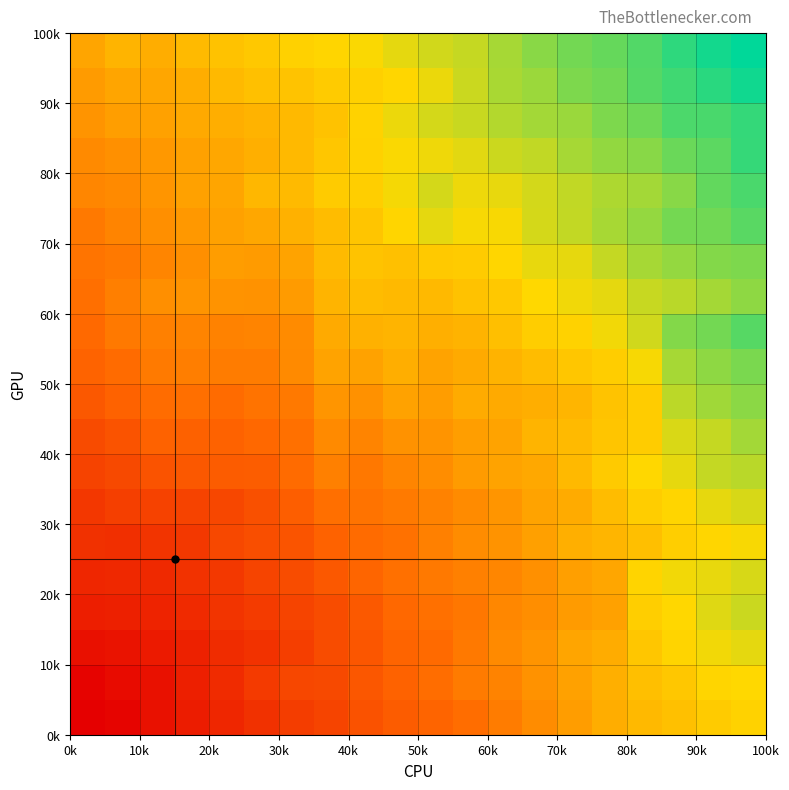

What is the minimum value shown in the chart?

41